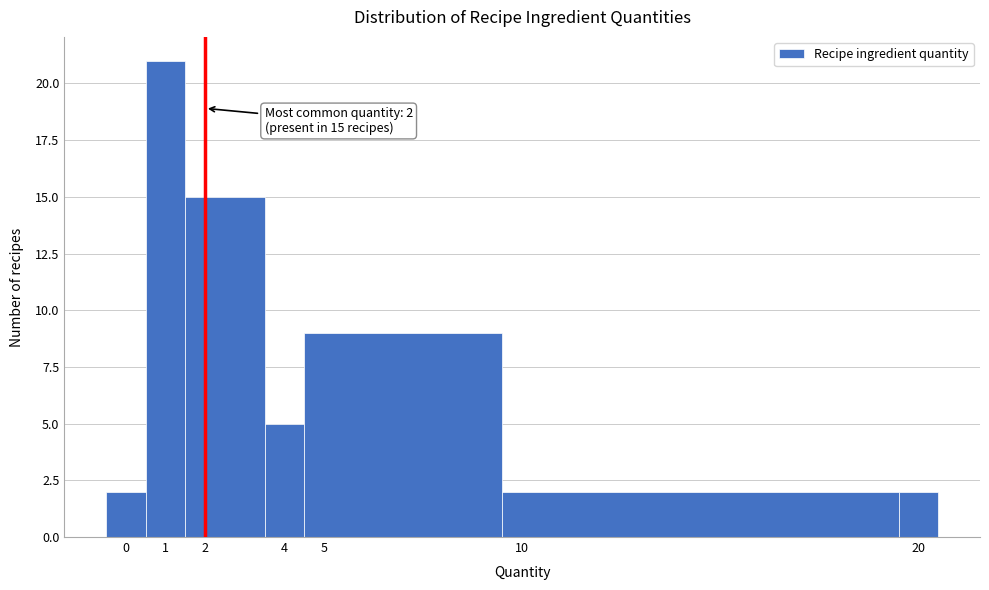

Over which range of the x-axis is the bar tallest?

0.5 to 1.5